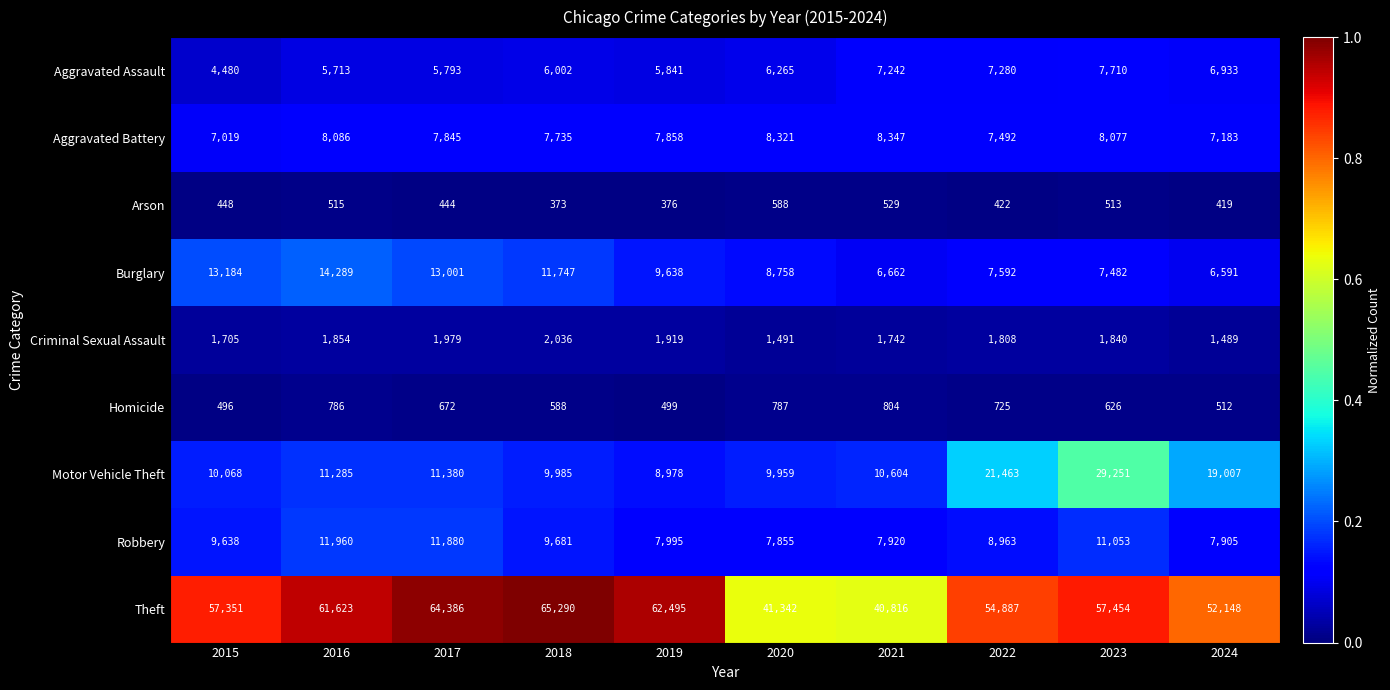

Which series has the largest range (max minus min)?

Theft